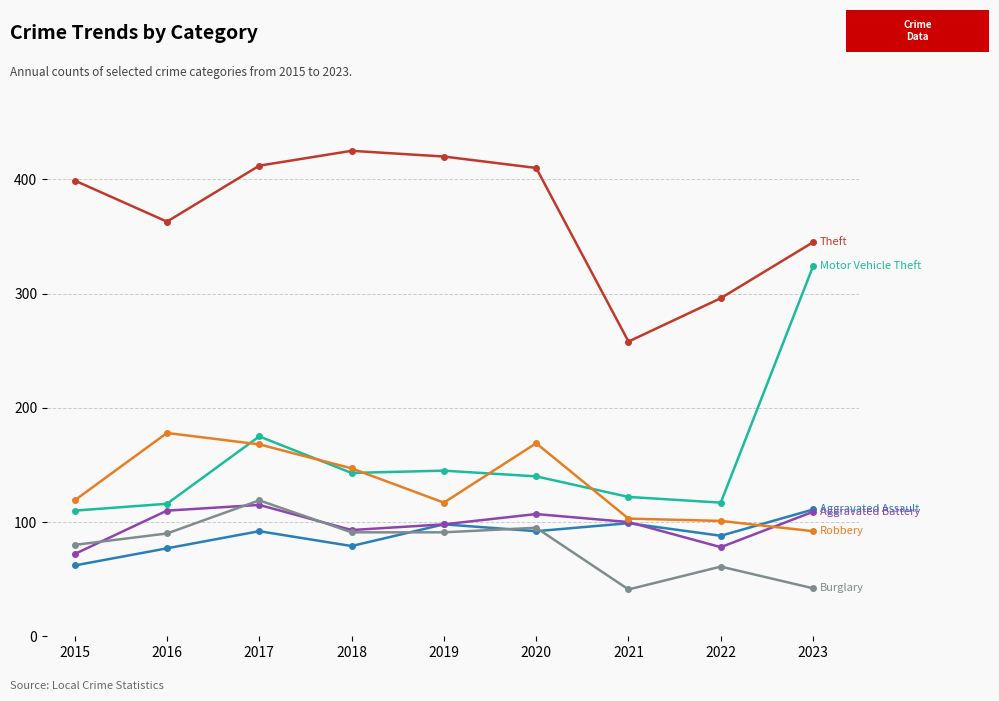

What is the difference between the highest and lowest values at 2023?

303